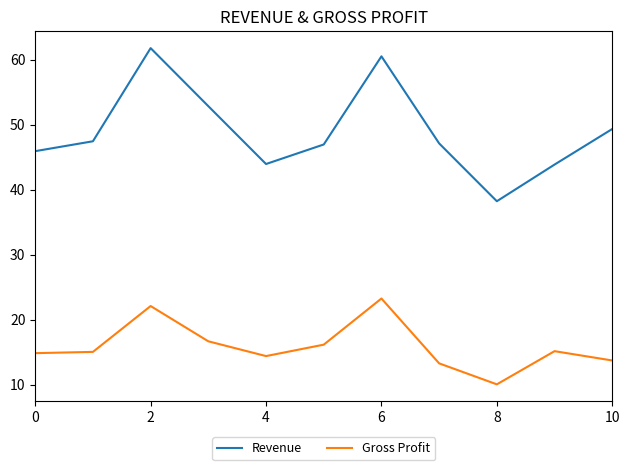

Which series has the largest range (max minus min)?

Revenue